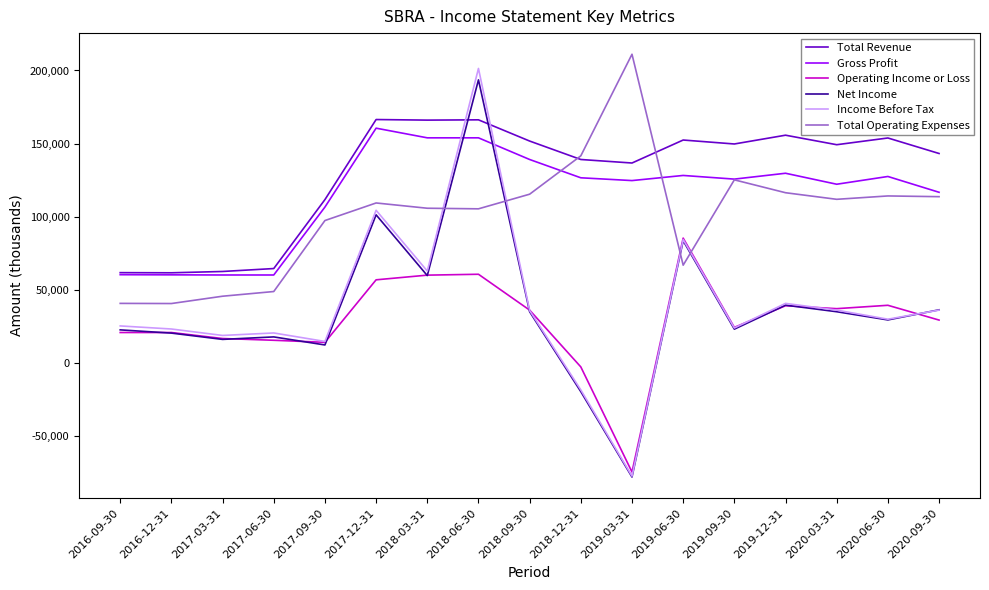

The value of Gross Profit at 2016-12-31 is 107288. True or false?

False